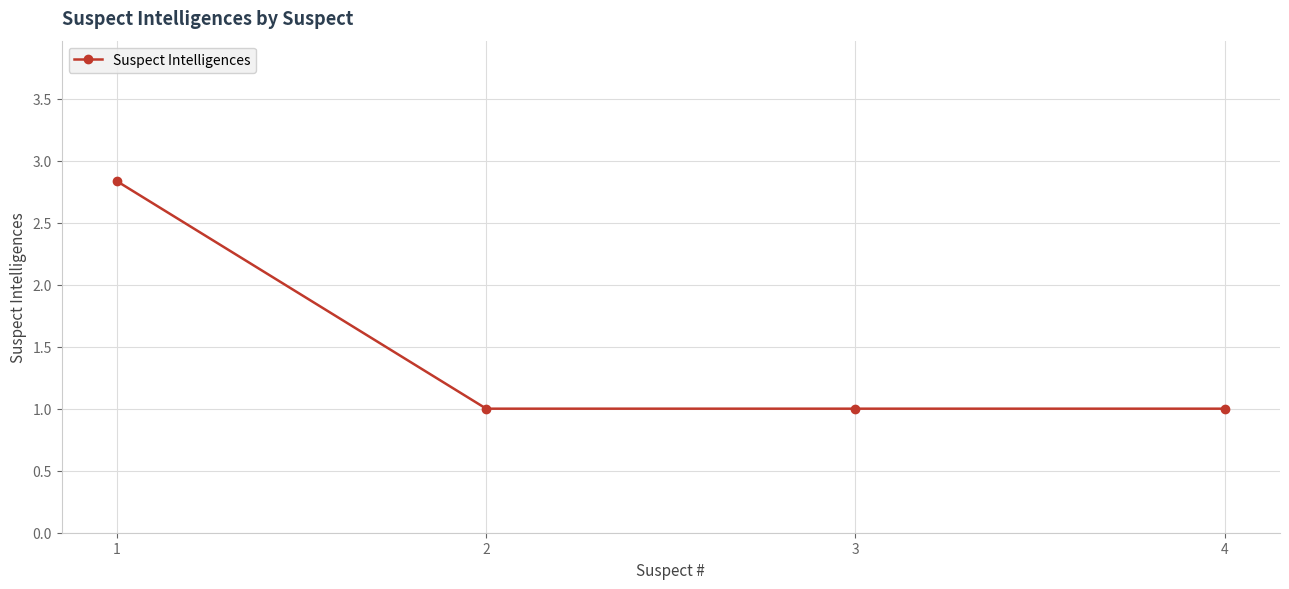

True or false: there are more than 2 points higher than both neighbors.

False